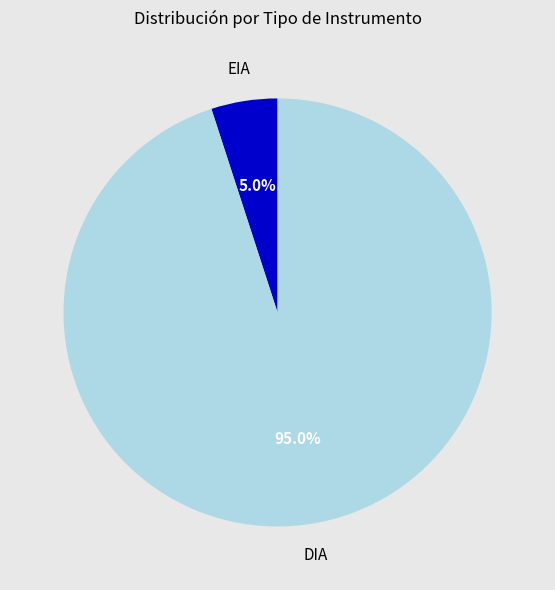

Between EIA and DIA, which is larger?

DIA